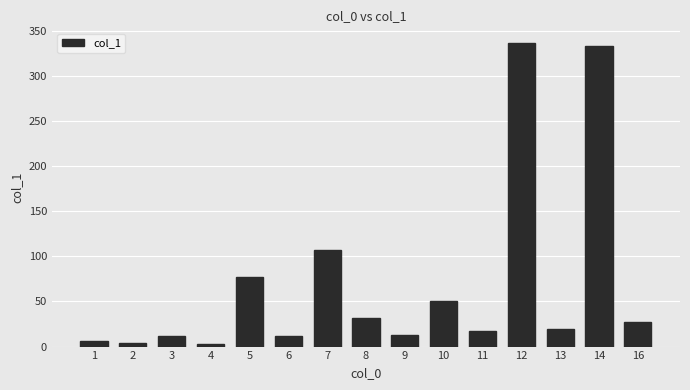

What value does the data have at 5?

77.1